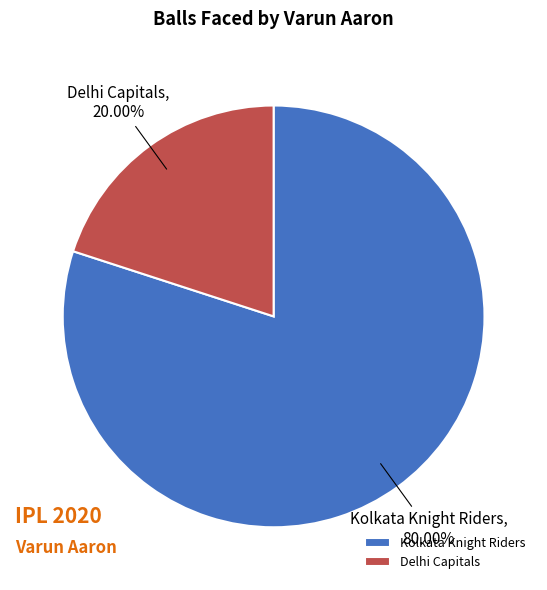

To the nearest percent, what is the combined percentage of Delhi Capitals and Kolkata Knight Riders?

100%